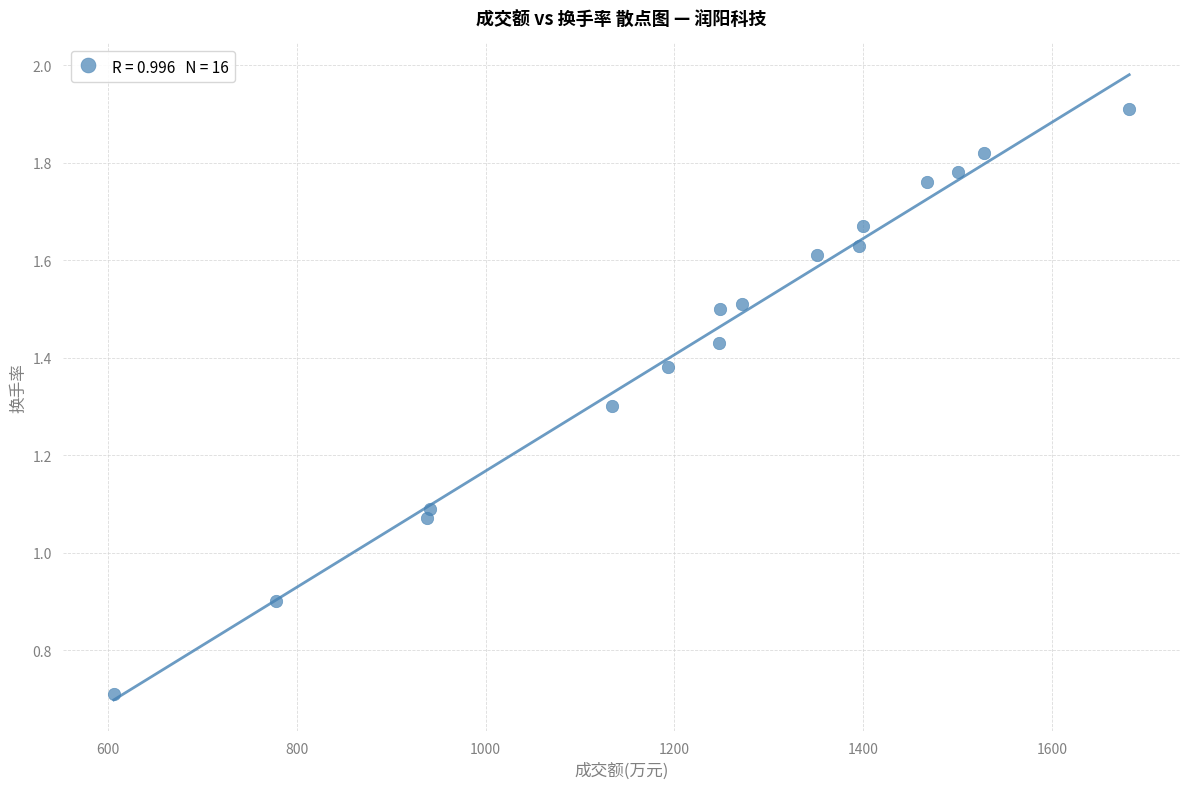

What is the range of X values (max minus min)?

1076.0